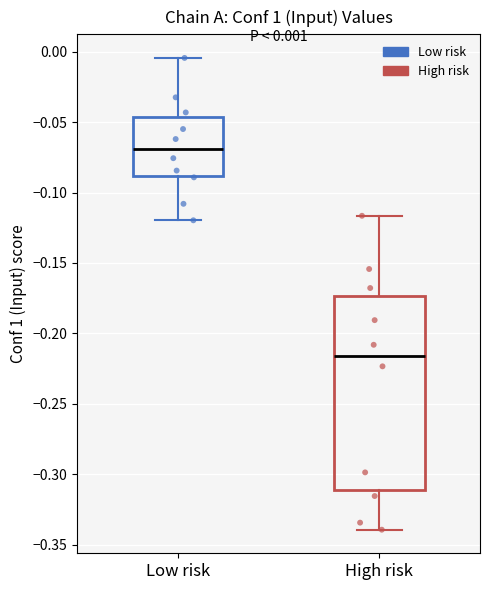

Which box is the tallest, from its lower edge to its upper edge?

High risk